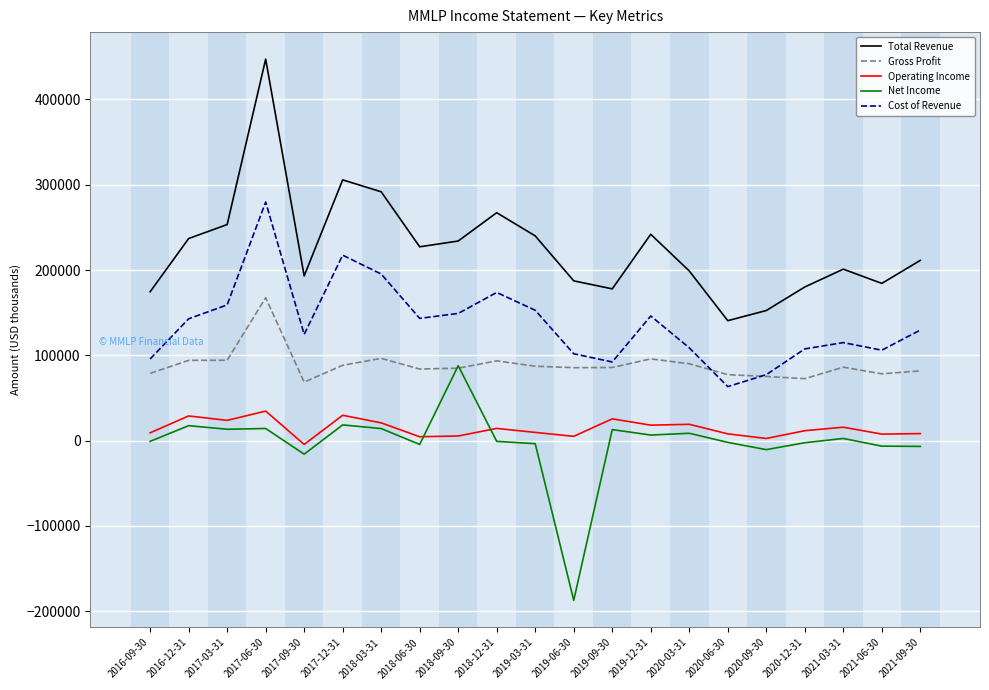

Is the value of Cost of Revenue at 2019-06-30 greater than the value of Operating Income at 2021-03-31?

Yes